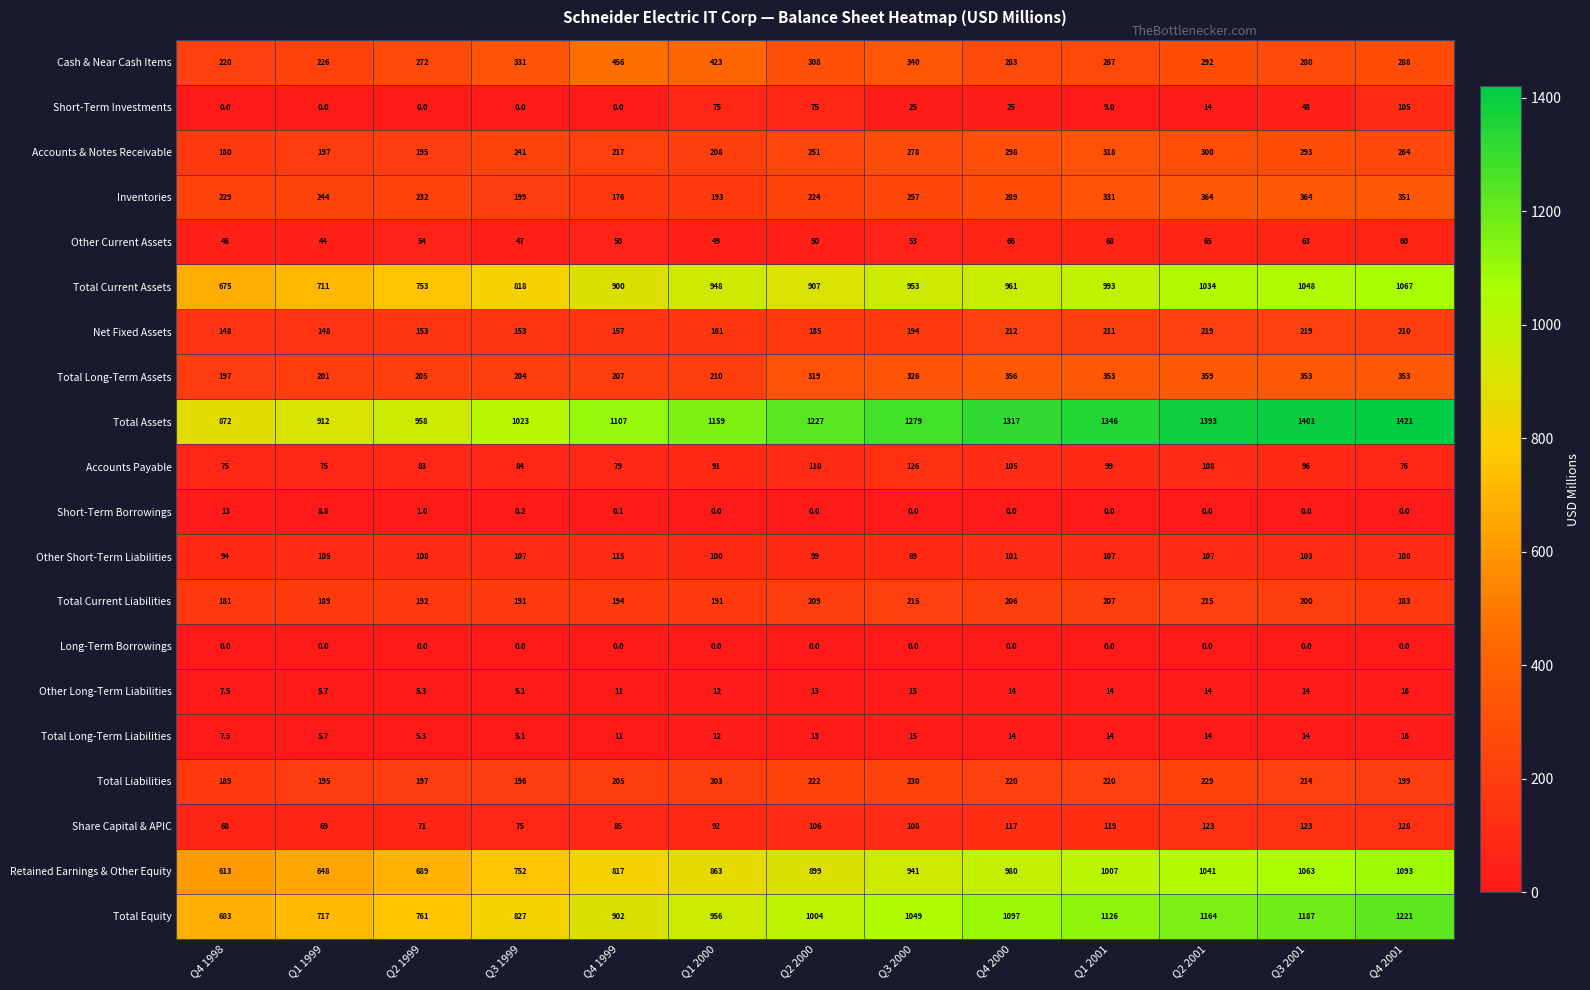

Rank the categories by Retained Earnings & Other Equity value from highest to lowest.

Q4 2001, Q3 2001, Q2 2001, Q1 2001, Q4 2000, Q3 2000, Q2 2000, Q1 2000, Q4 1999, Q3 1999, Q2 1999, Q1 1999, Q4 1998